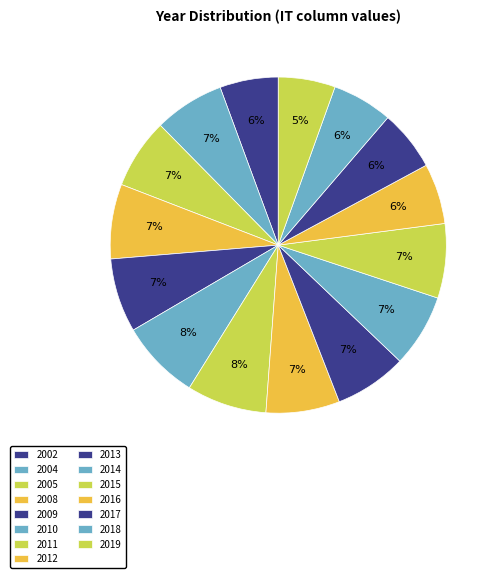

To the nearest percent, what portion does 2002 represent?

6%